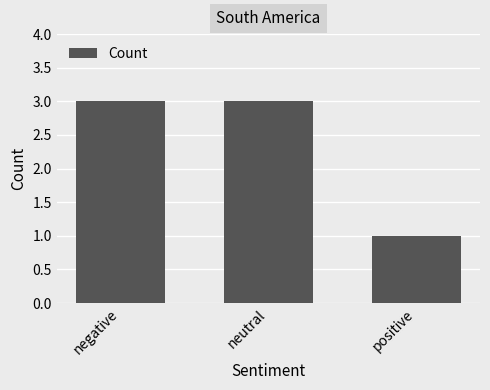

The chart shows a value of 3 at neutral. True or false?

True